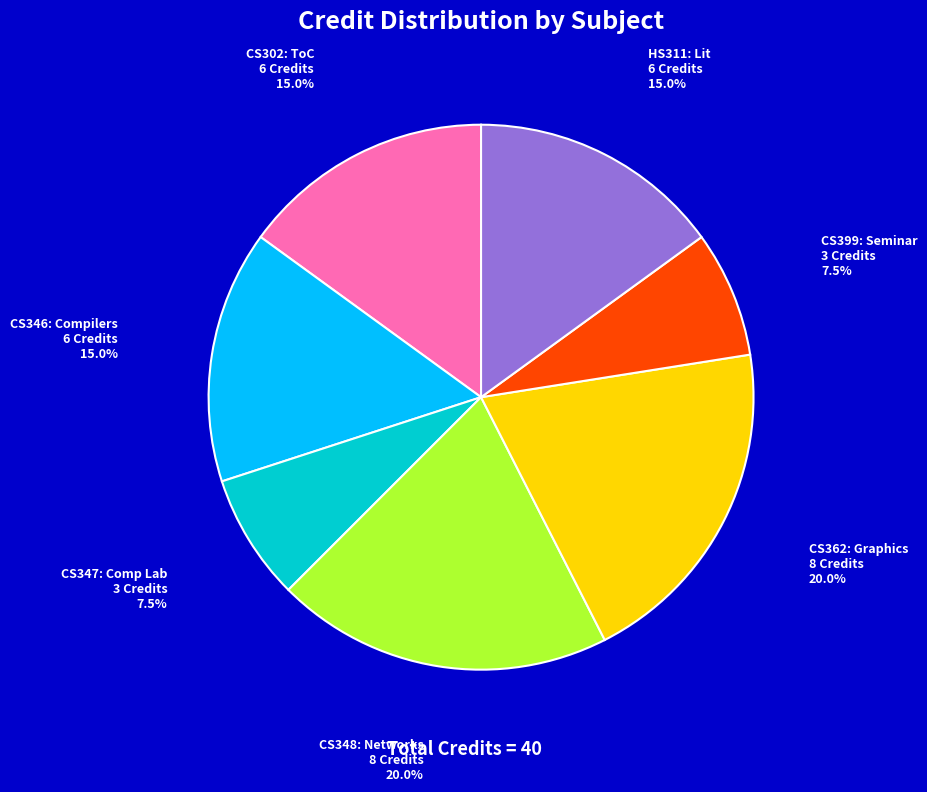

Is there any slice that represents more than half of the pie?

No